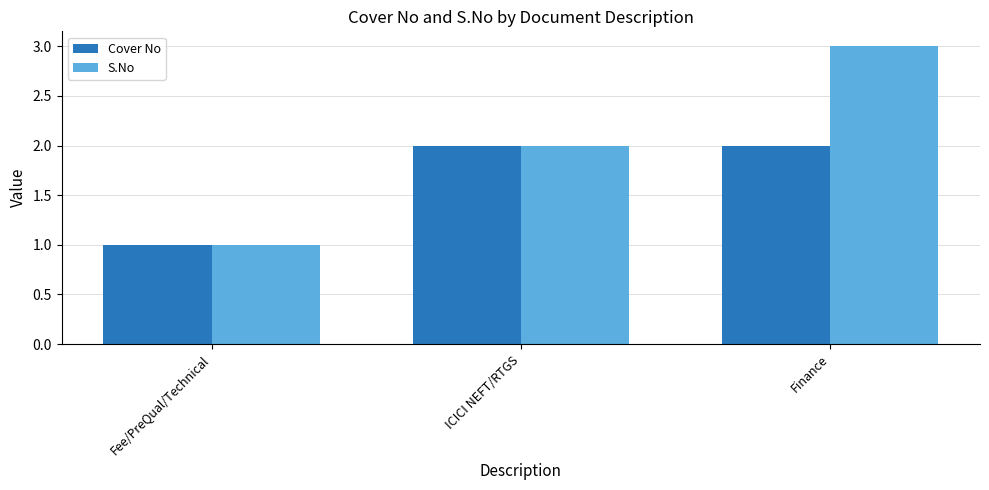

Reading right to left, what are all the values shown in this chart?

Cover No: Finance=2	ICICI NEFT/RTGS=2	Fee/PreQual/Technical=1
S.No: Finance=3	ICICI NEFT/RTGS=2	Fee/PreQual/Technical=1